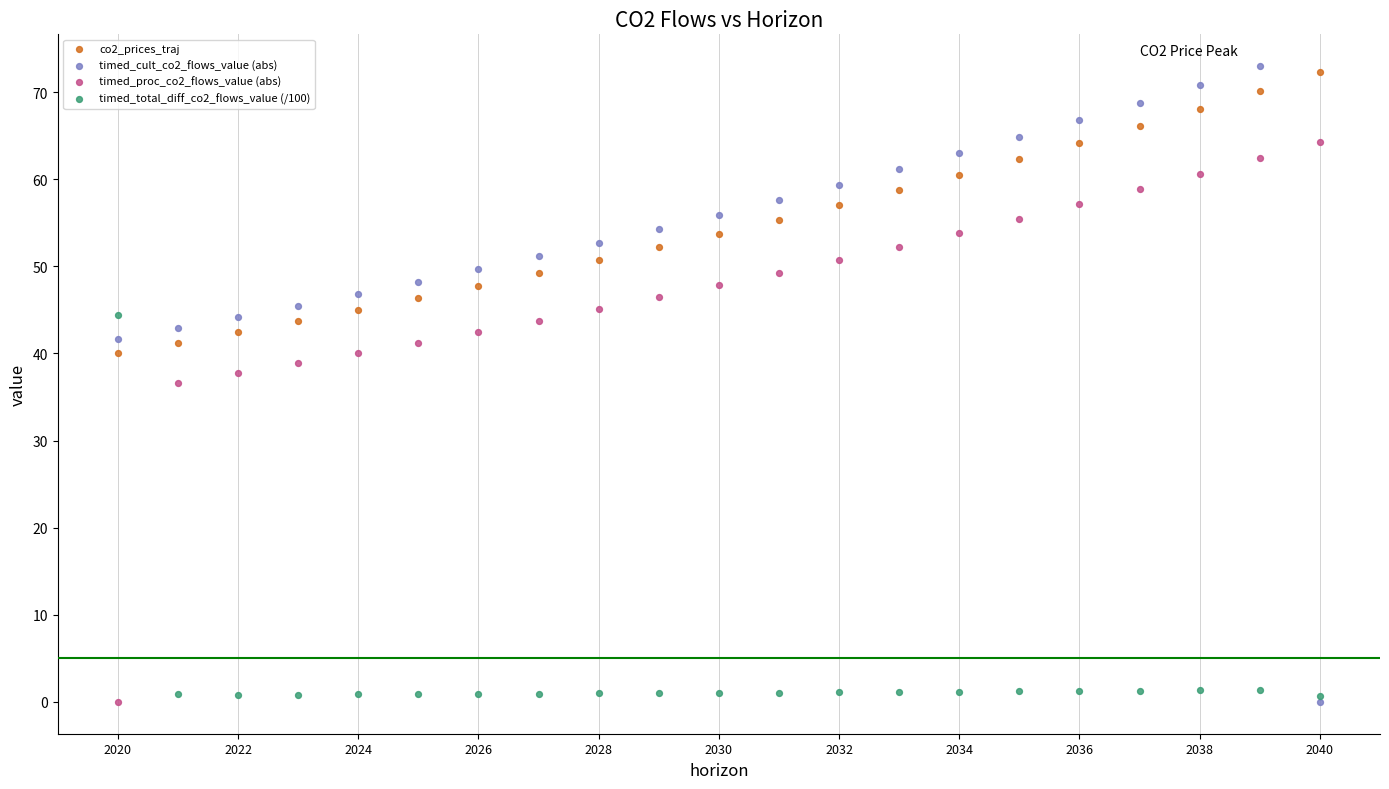

Which series contains the highest Y value?

timed_cult_co2_flows_value (abs)